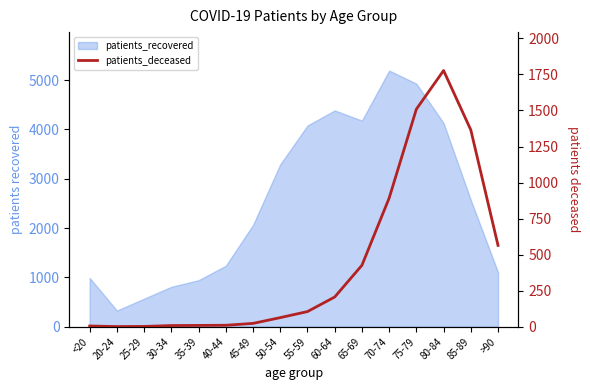

What is the label of the 11th point from the right?

40-44